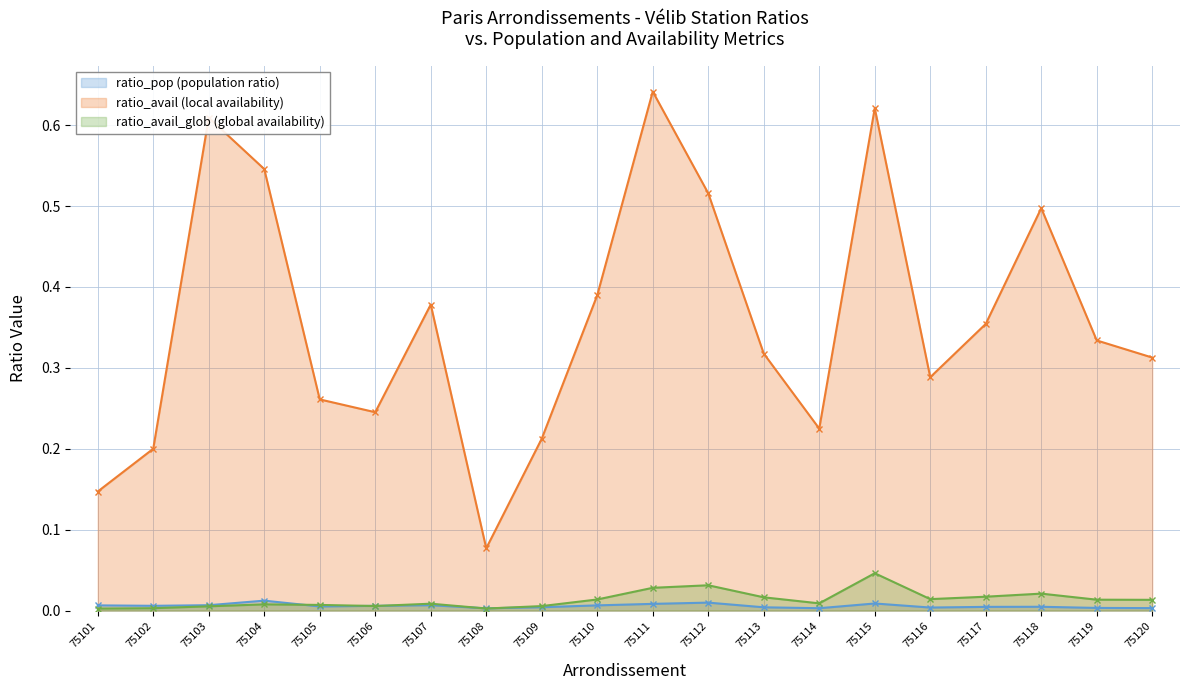

At which category does the chart reach its peak across all series?

75111